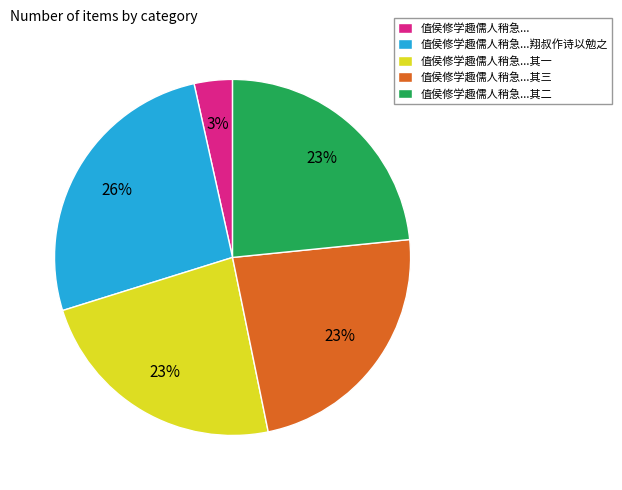

Combined, do 值侯修学趣儒人稍急...其一 and 值侯修学趣儒人稍急...其二 account for over 50%?

No